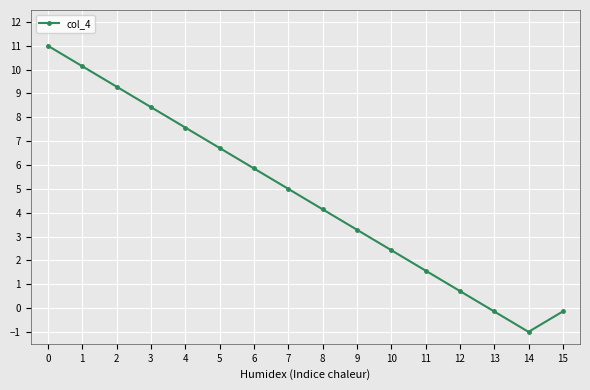

Where is the first local minimum?

14